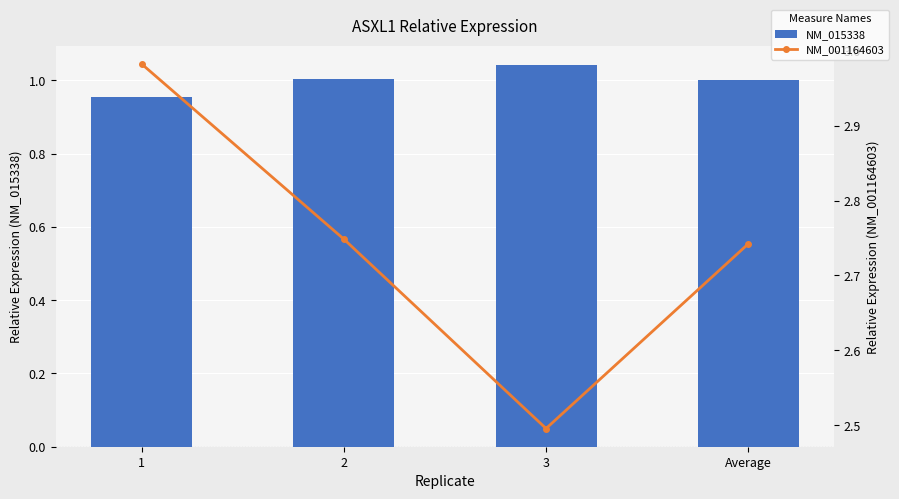

What is the maximum value for NM_015338?

1.0